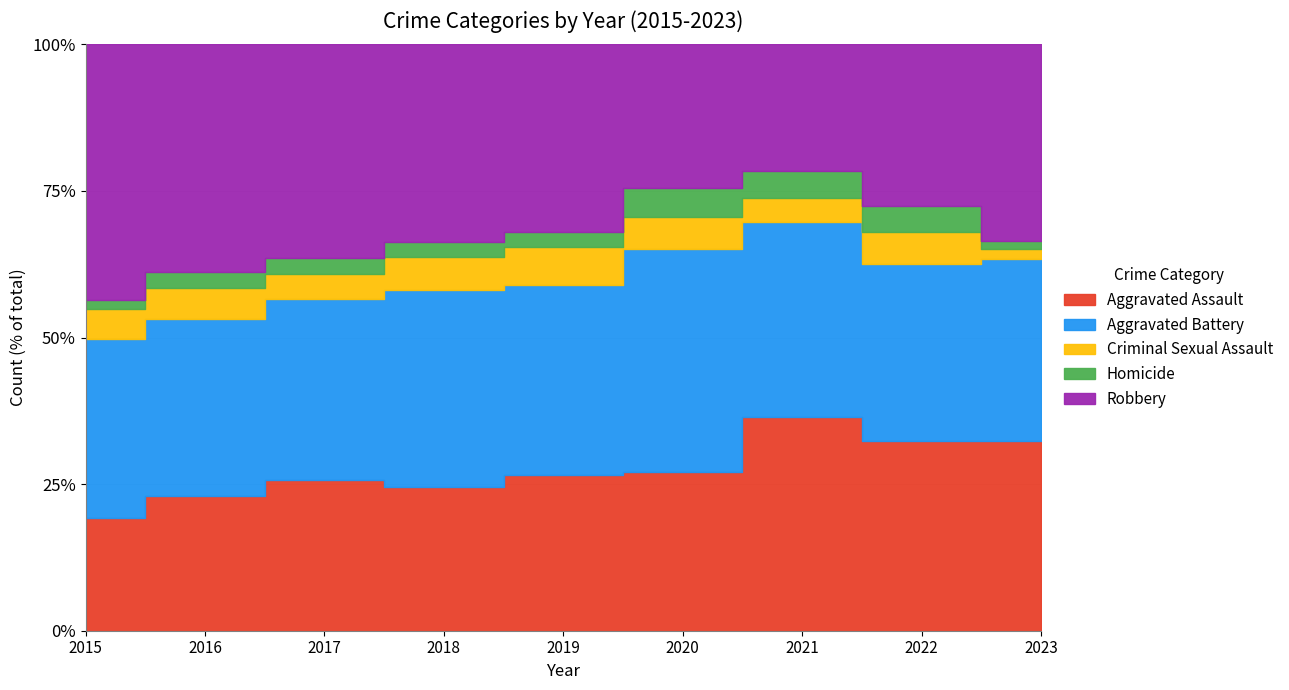

Which series has the largest total across all categories?

Robbery